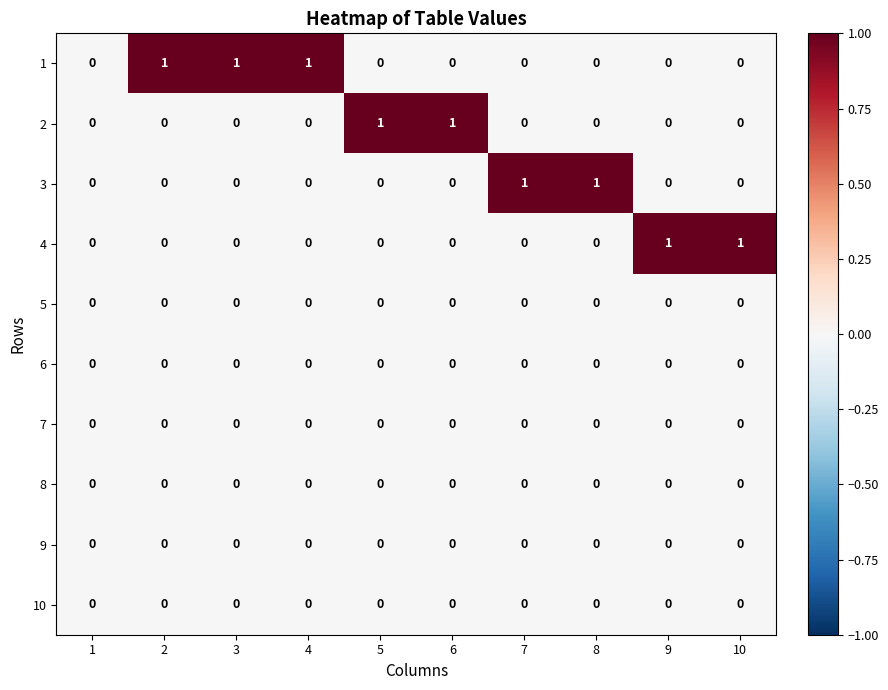

Between 1 and 7, which series saw the biggest shift?

3